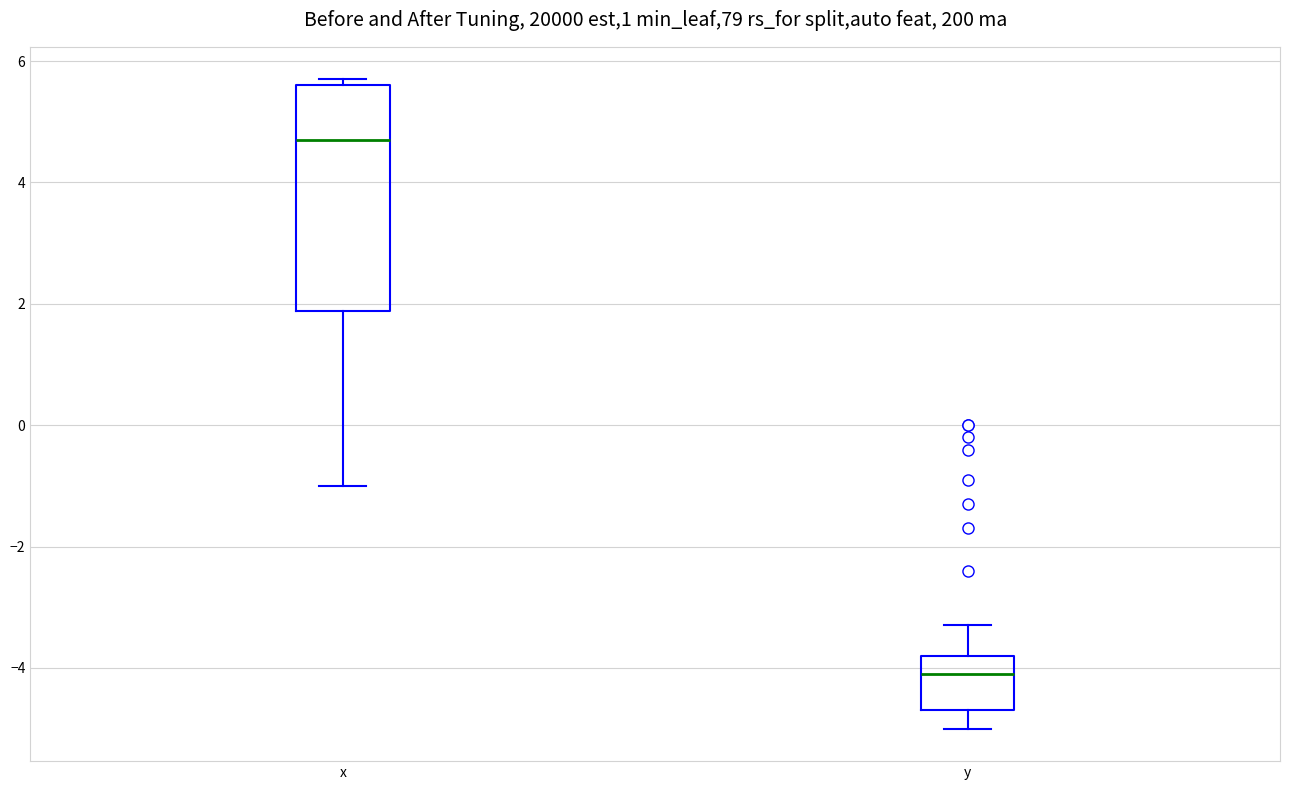

Reading left to right, transcribe this box plot: for each box, give where its median line is, the range the box spans, and where its two whiskers end, as read against the y-axis. The values are not printed on the chart, so give them approximately, as read against the axis.

x: median 4.8, box 1.8 to 5.6, whiskers -1.0 to 5.8
y: median -4.0, box -4.6 to -3.8, whiskers -5.0 to -3.2